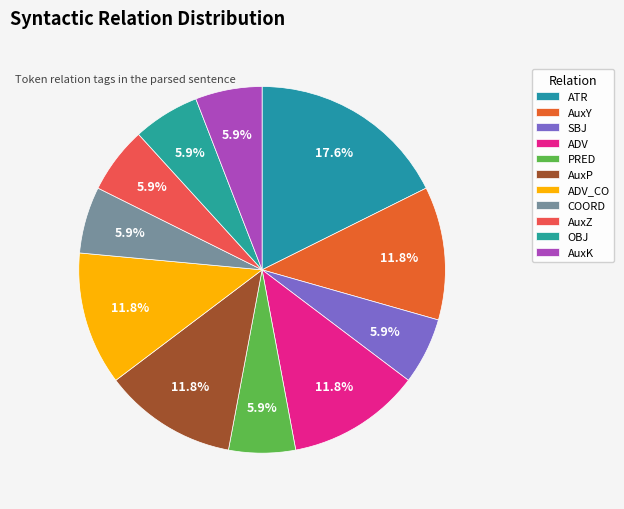

Is there a majority slice in this chart?

No